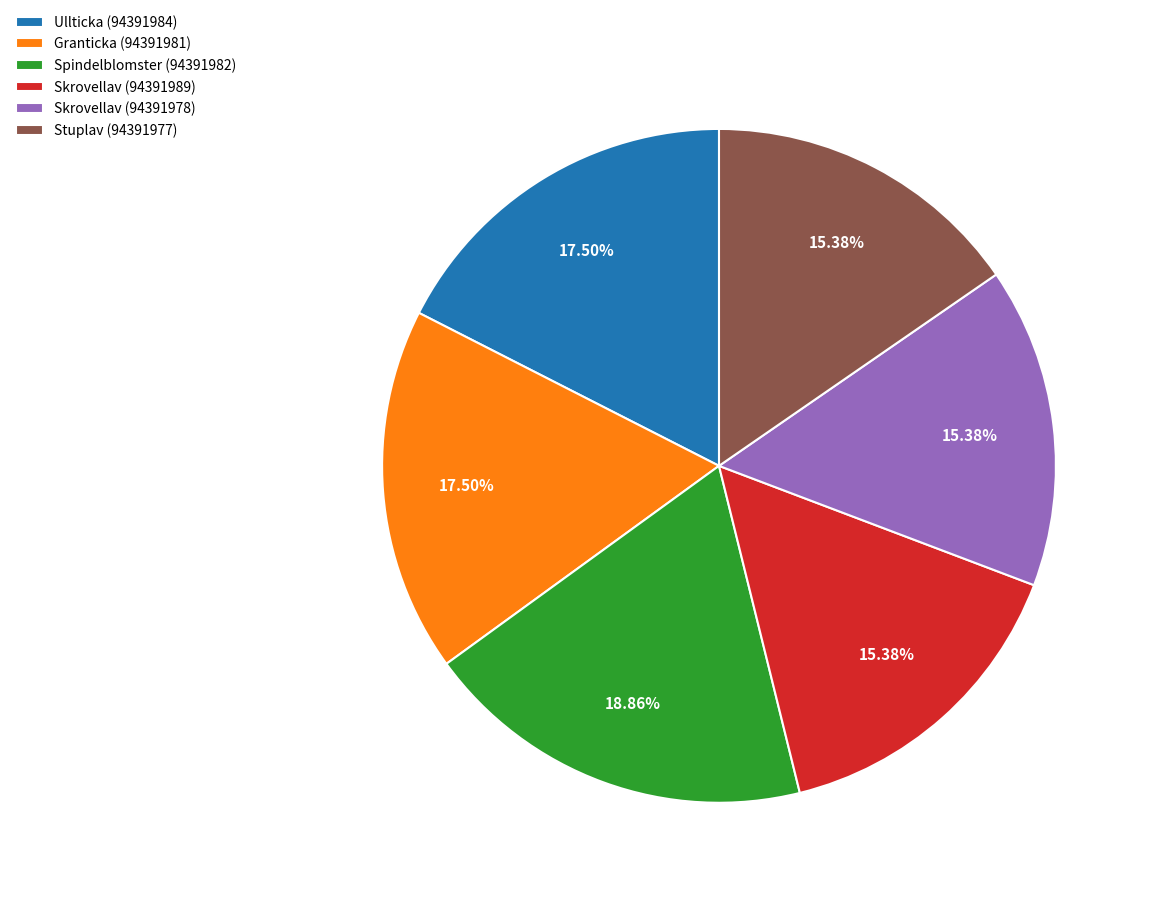

Combined, do Skrovellav (94391978) and Spindelblomster (94391982) account for over 50%?

No